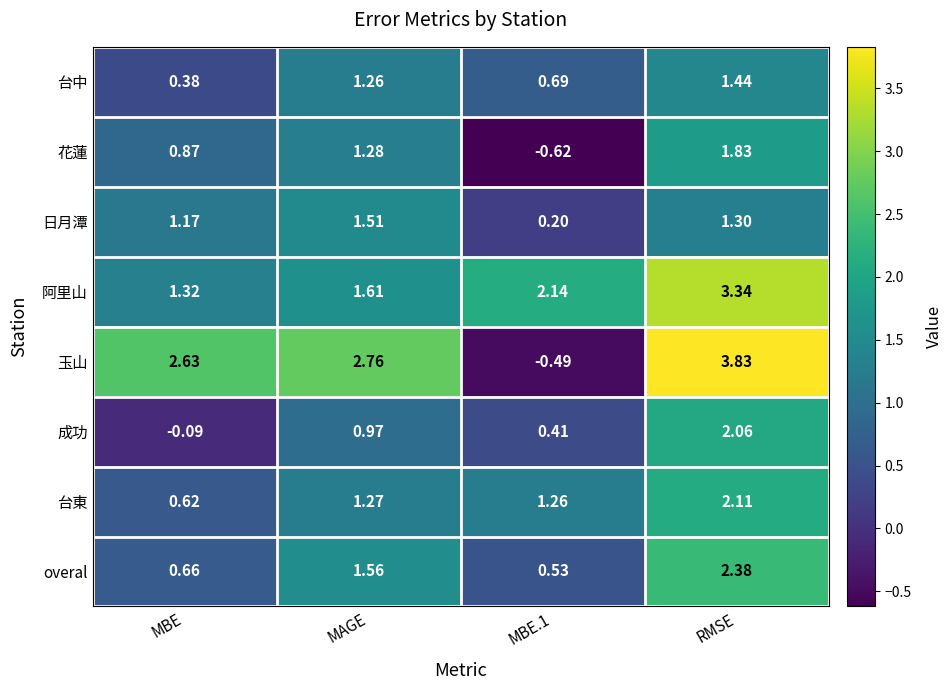

At which category does the chart reach its peak across all series?

RMSE